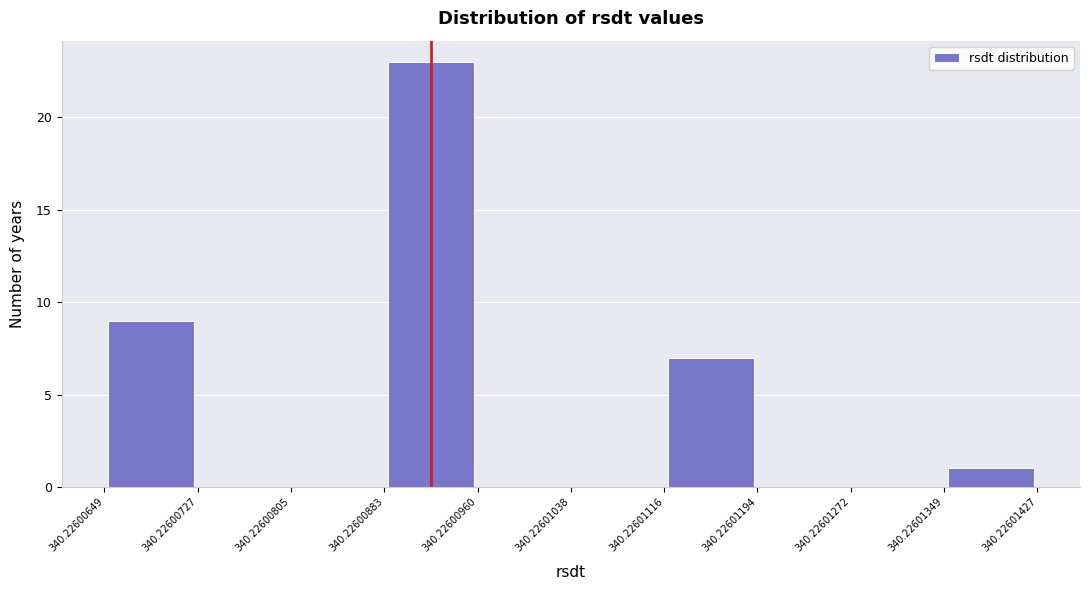

Reading left to right, list every bar in this chart as the range it spans on the x-axis followed by its height. The values are not printed on the chart, so give them approximately, as read against the axis.

340.22600649 to 340.22600727: 9
340.22600727 to 340.22600805: 0
340.22600805 to 340.22600883: 0
340.22600883 to 340.22600960: 23
340.22600960 to 340.22601038: 0
340.22601038 to 340.22601116: 0
340.22601116 to 340.22601194: 7
340.22601194 to 340.22601272: 0
340.22601272 to 340.22601349: 0
340.22601349 to 340.22601427: 1